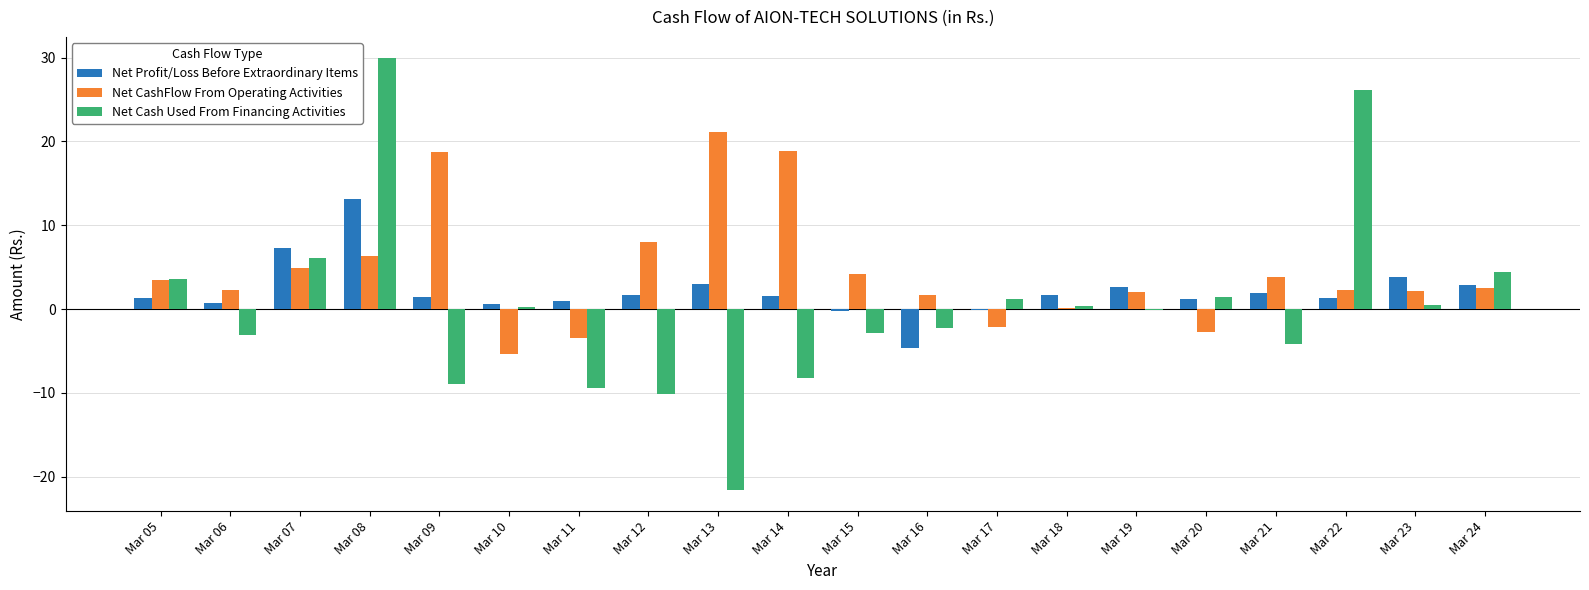

What is the value of the Net Cash Used From Financing Activities bar at the 20th from the left?

4.4